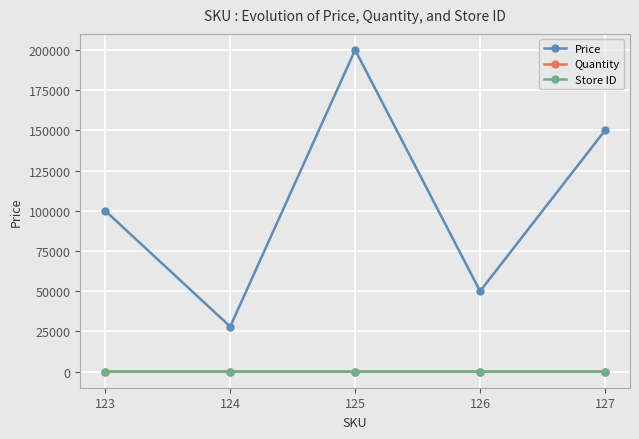

Which series has the largest range (max minus min)?

Price